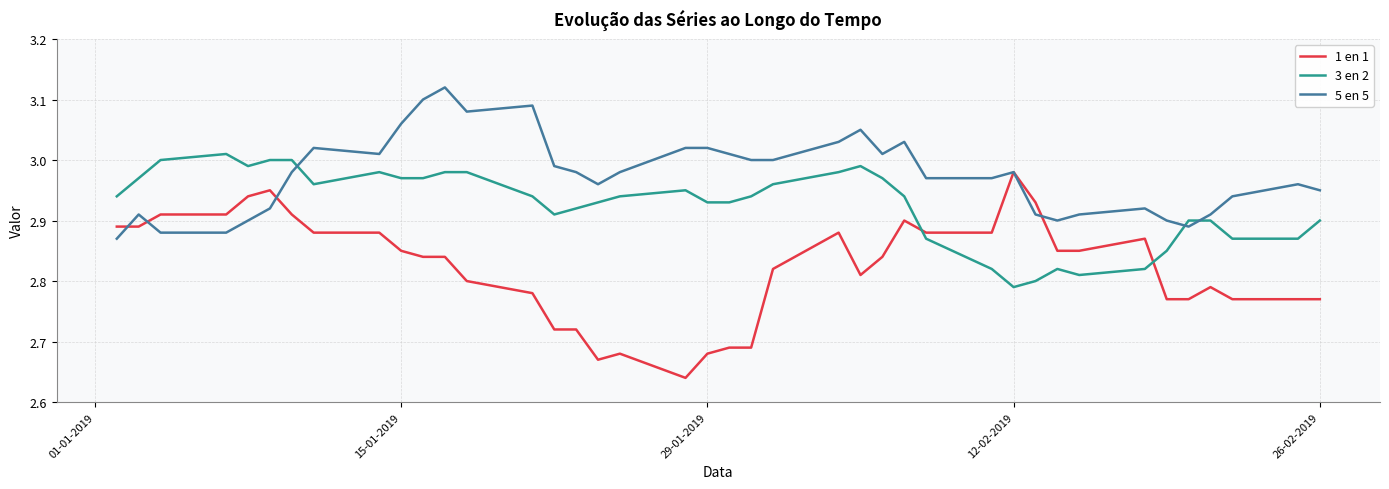

Rank the series by their maximum value, from highest to lowest.

5 en 5, 3 en 2, 1 en 1